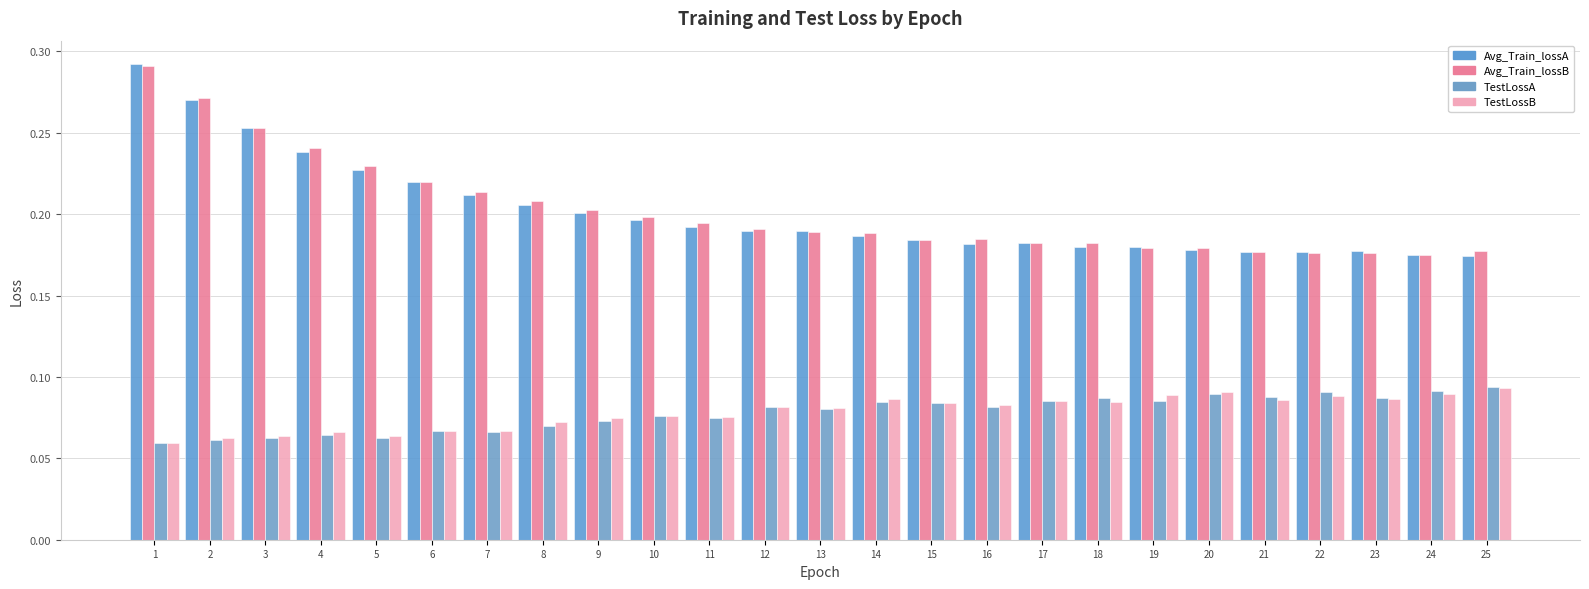

Are the bars grouped side by side (vs. stacked)?

Yes